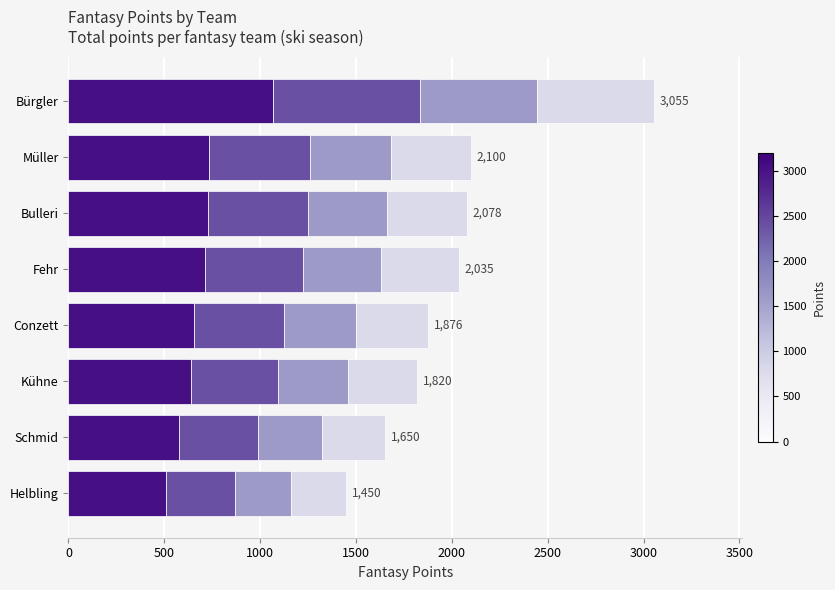

At which category is the sum across all series the highest?

Bürgler